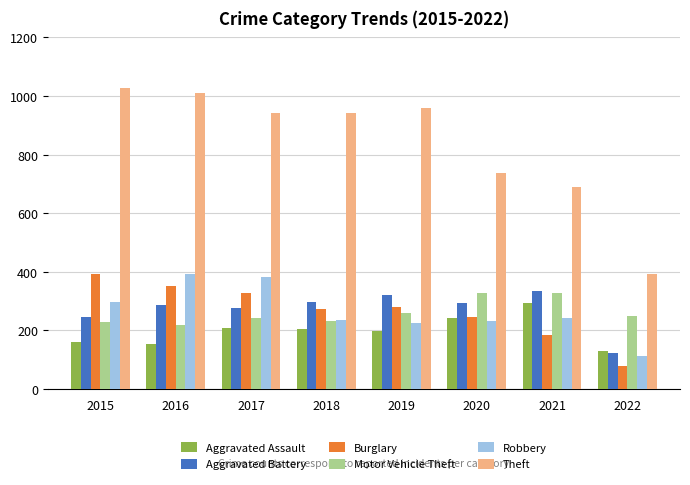

What is the spread (max minus min) of values at 2018?

735